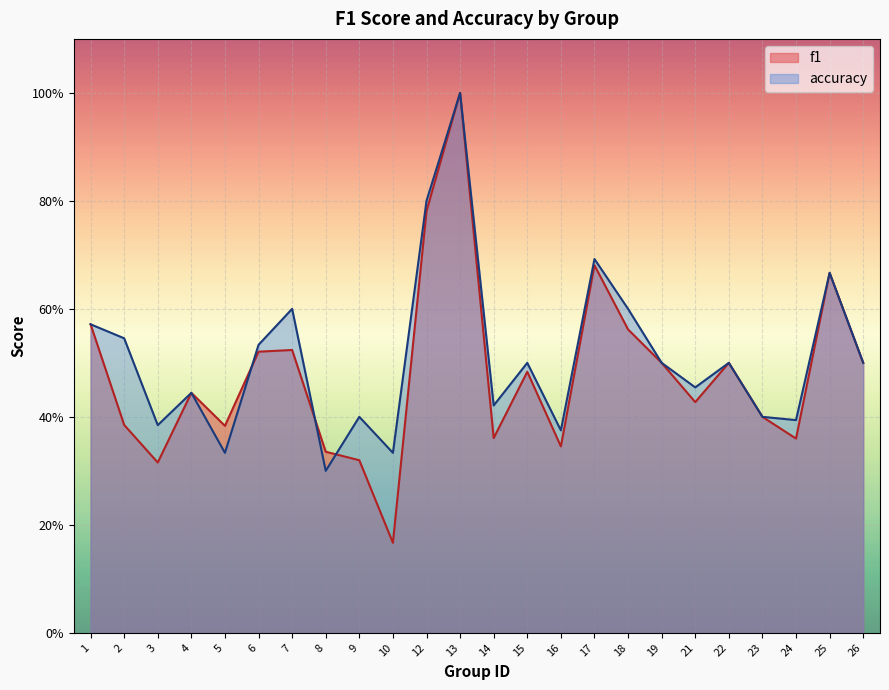

Which series has the largest total across all categories?

accuracy